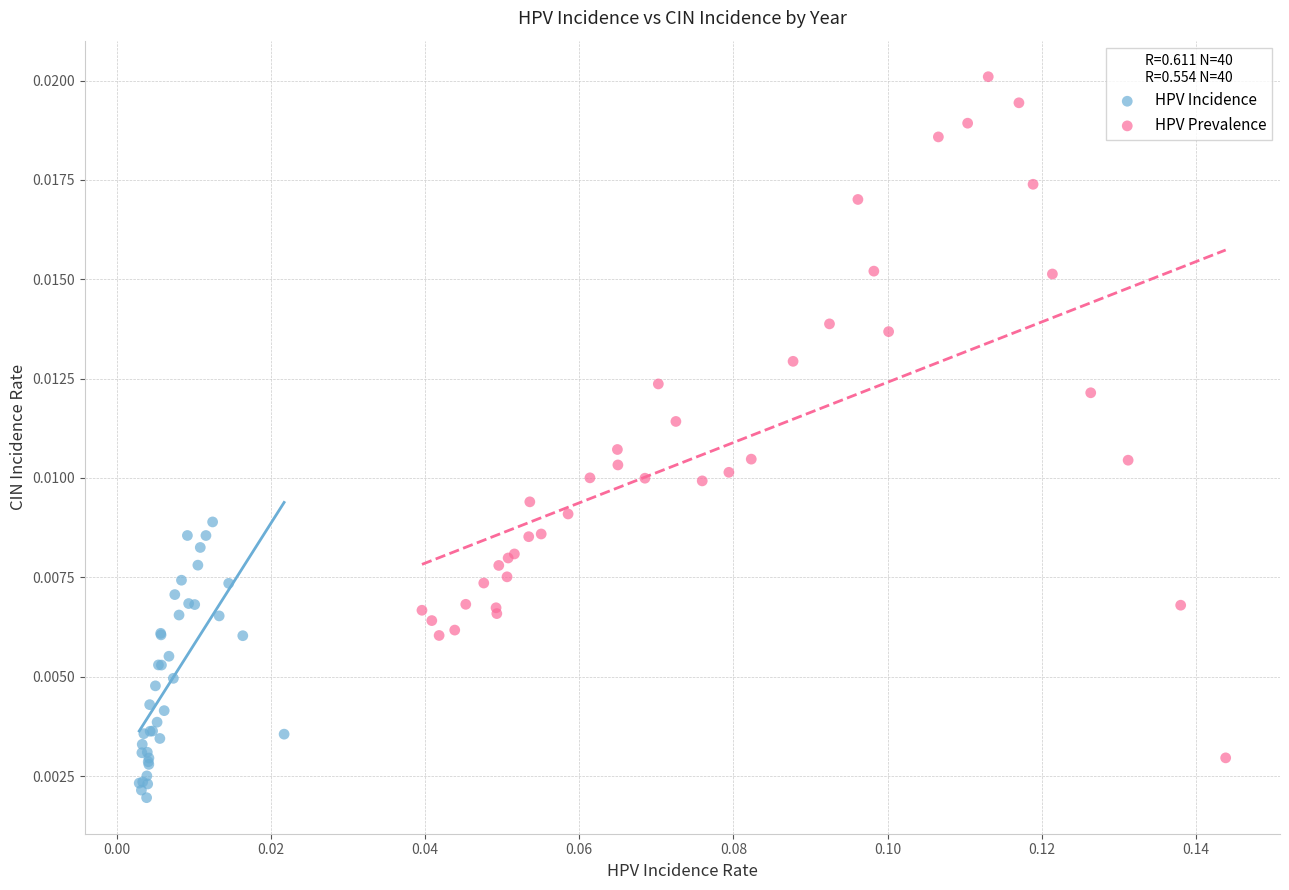

Which series has the largest Y range (max minus min)?

HPV Prevalence